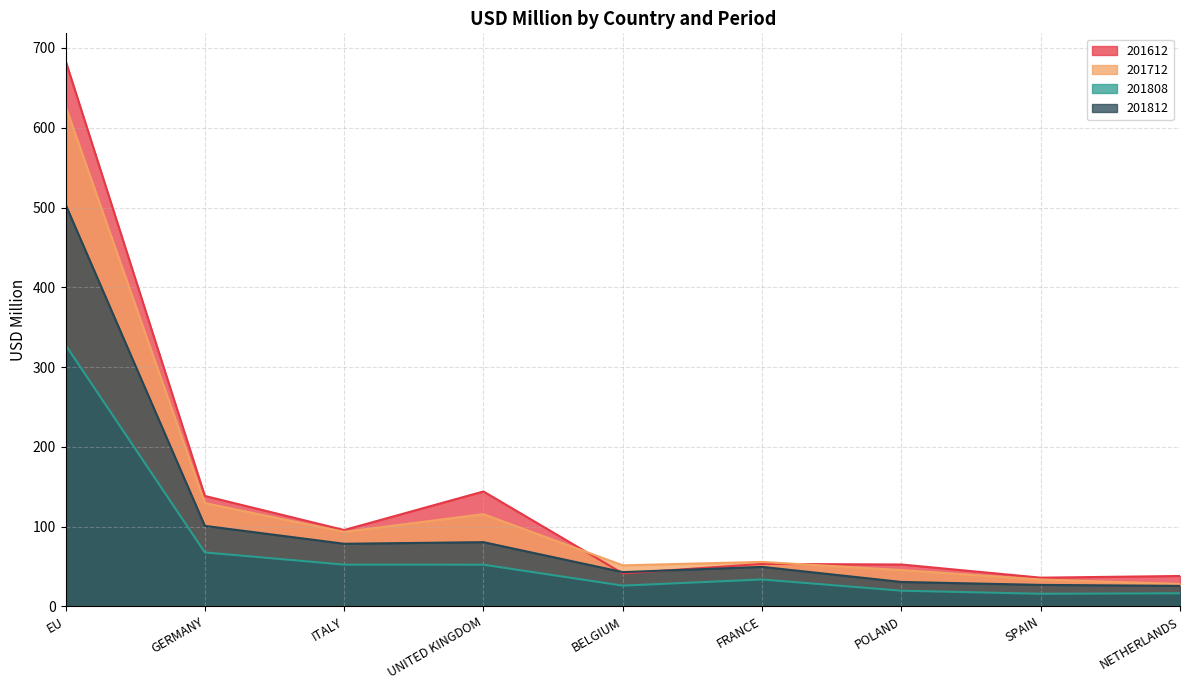

What is the label of the 2nd point from the right?

SPAIN